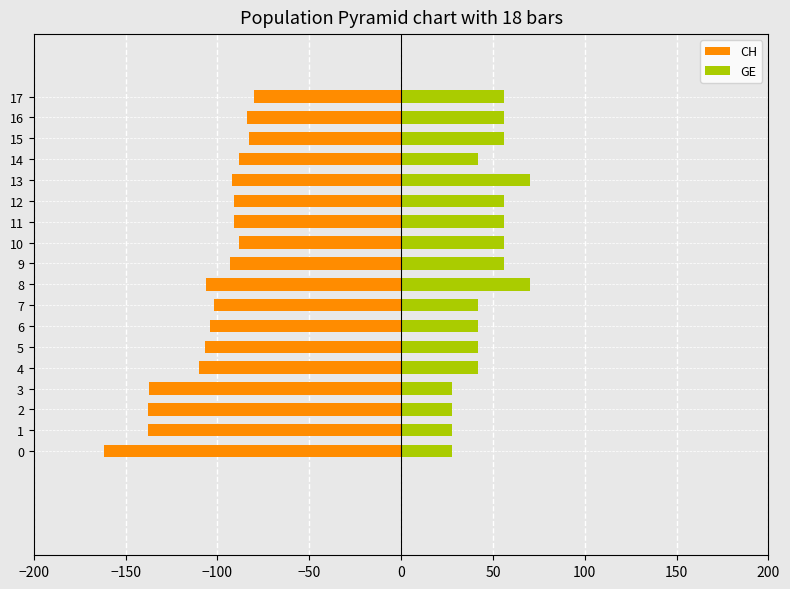

True or false: GE has a value of 15 at 10.

False